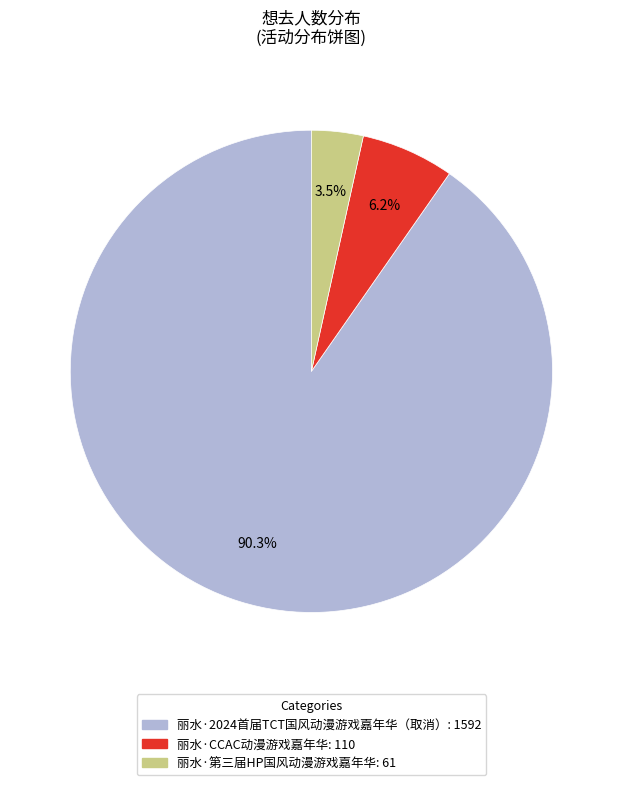

Approximately how many times larger is the value at 丽水·第三届HP国风动漫游戏嘉年华 compared to 丽水·CCAC动漫游戏嘉年华?

0.6